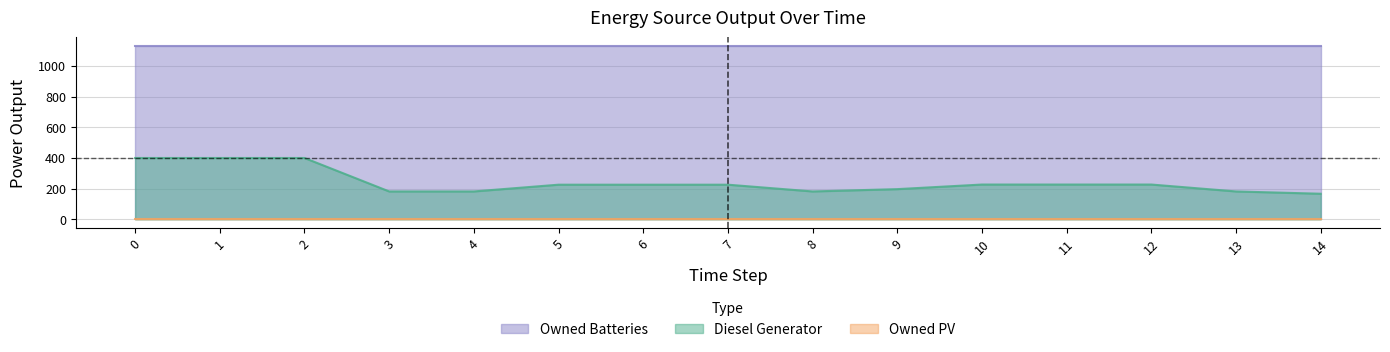

What is the total value across all series at 13?

1311